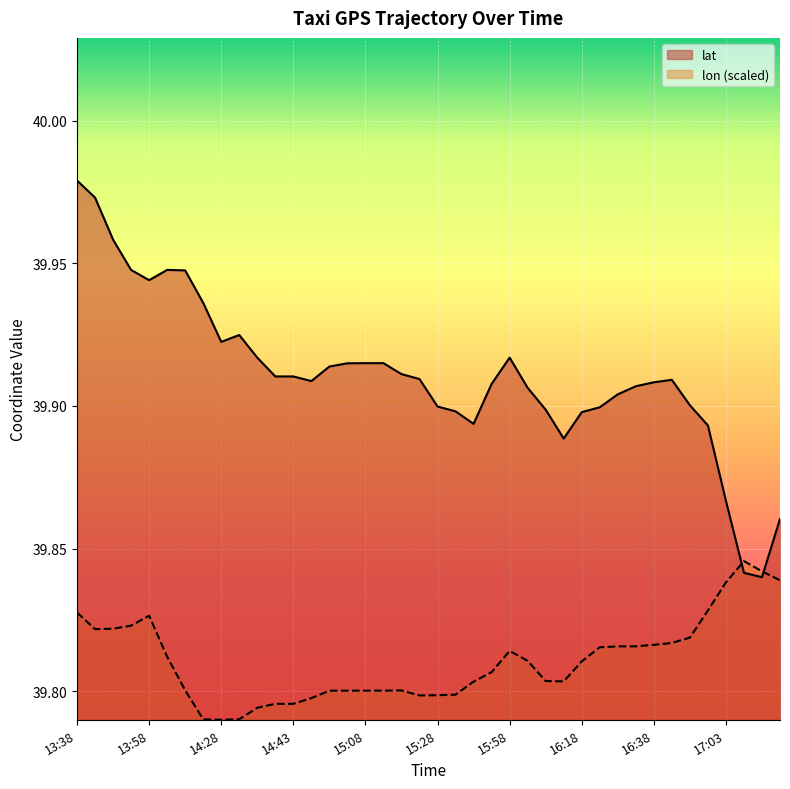

Which has a higher value, 15:08 or 16:03?

15:08